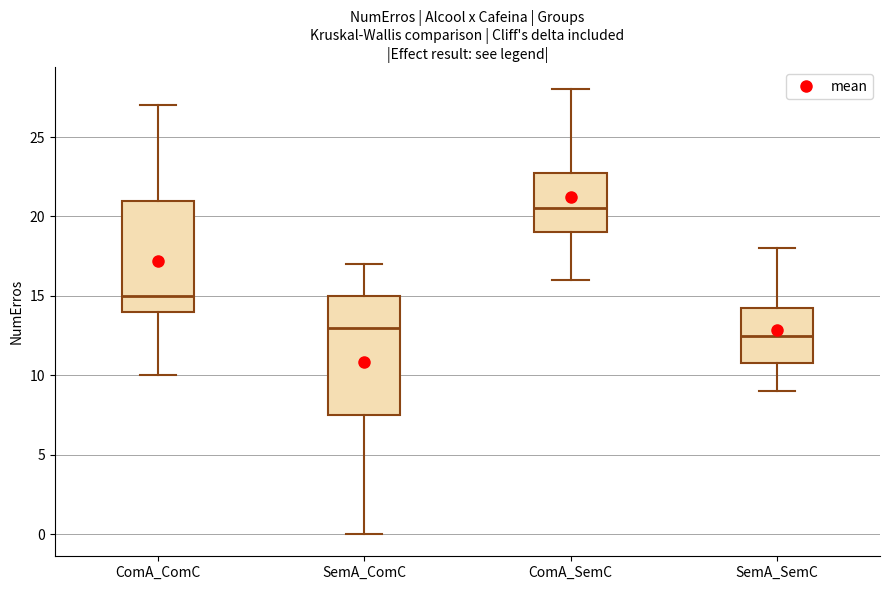

Reading left to right, transcribe this box plot: for each box, give where its median line is, the range the box spans, and where its two whiskers end, as read against the y-axis. The values are not printed on the chart, so give them approximately, as read against the axis.

ComA_ComC: median 15.0, box 14.0 to 21.0, whiskers 10.0 to 27.0
SemA_ComC: median 13.0, box 7.5 to 15.0, whiskers 0.0 to 17.0
ComA_SemC: median 20.5, box 19.0 to 23.0, whiskers 16.0 to 28.0
SemA_SemC: median 12.5, box 11.0 to 14.5, whiskers 9.0 to 18.0